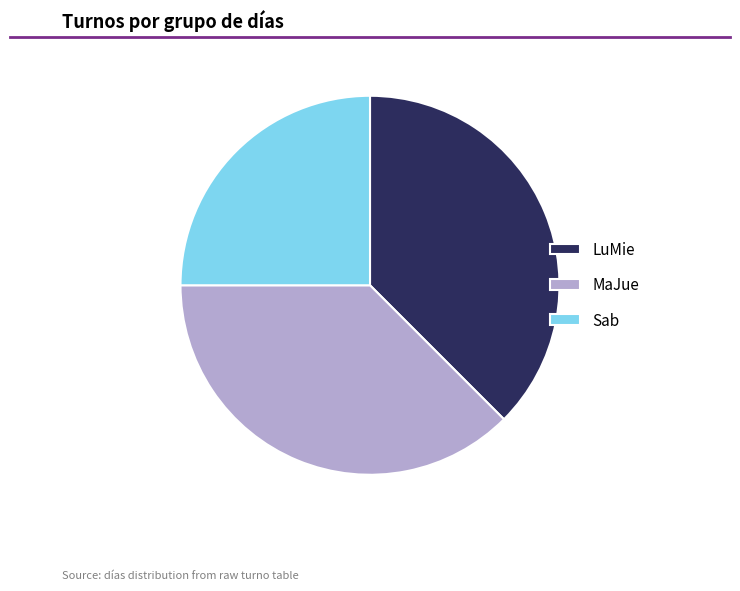

How many slices are in this pie chart?

3